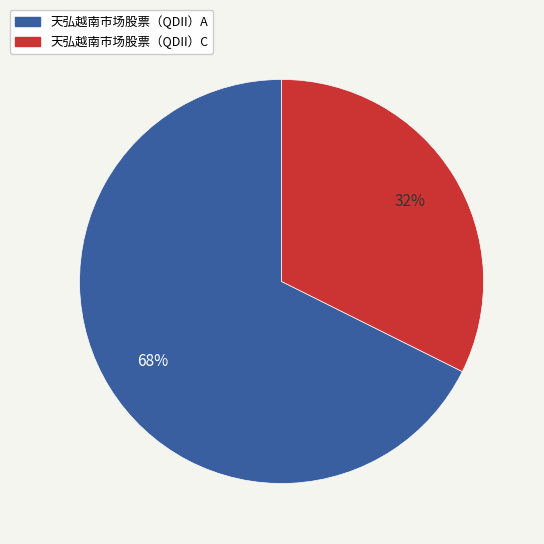

To the nearest percent, what is the average slice percentage?

50%